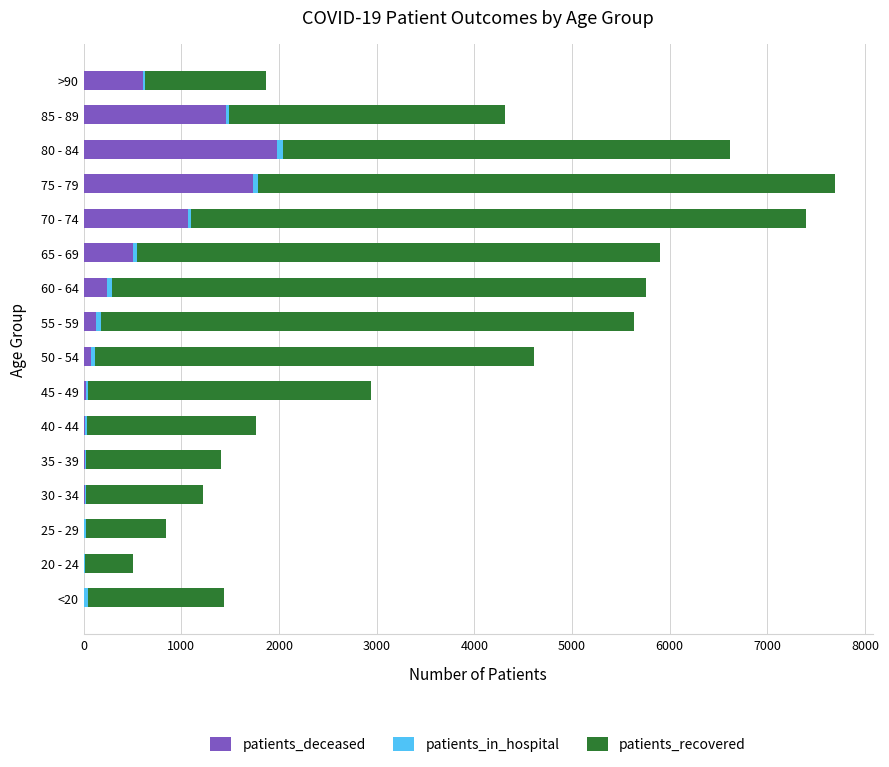

Count the number of categories in the chart.

16